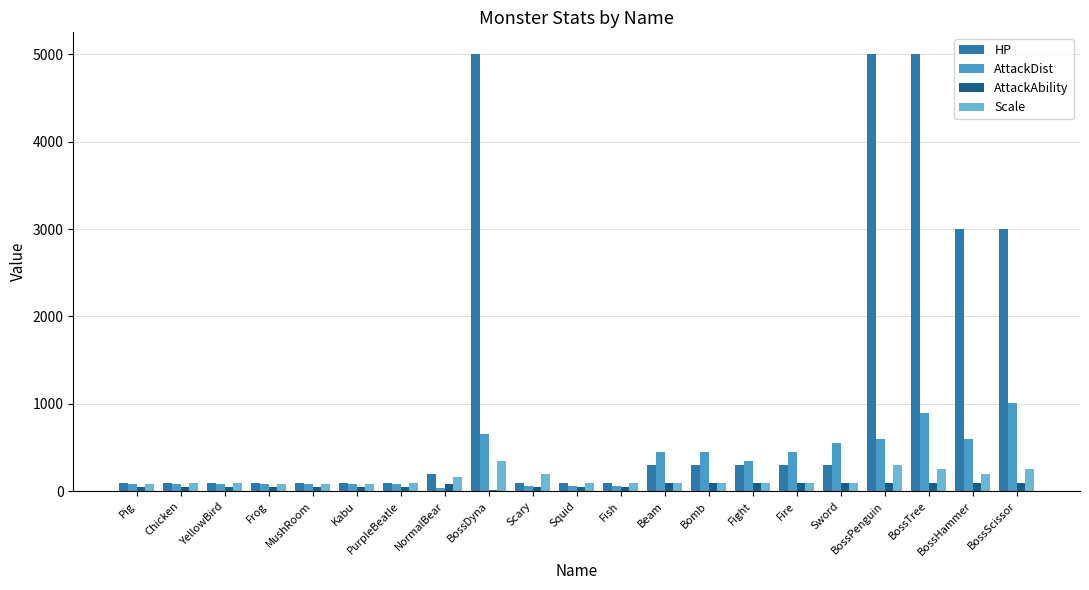

Is it true that Scale equals 300 at BossPenguin?

True